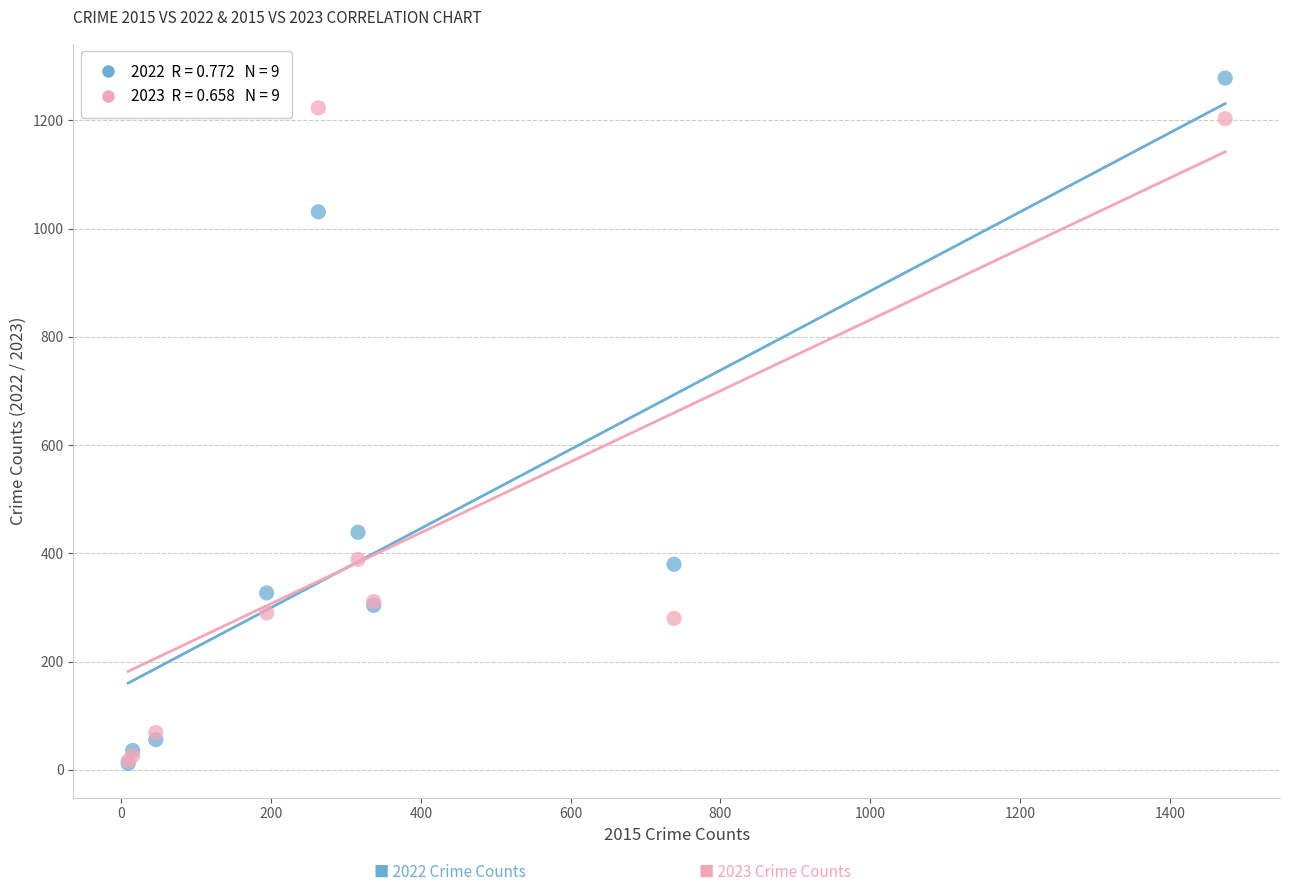

Across all series, what Y value is closest to 645?

439